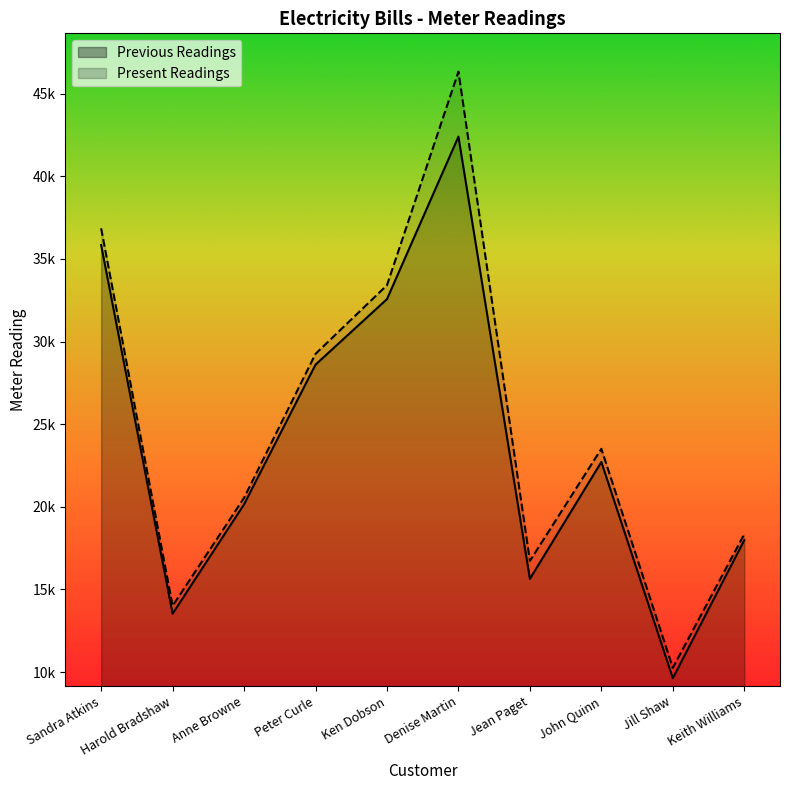

Reading left to right, transcribe all the data shown in this chart.

Previous Readings: Sandra Atkins=35839	Harold Bradshaw=13538	Anne Browne=20153	Peter Curle=28603	Ken Dobson=32568	Denise Martin=42398	Jean Paget=15644	John Quinn=22715	Jill Shaw=9638	Keith Williams=17988
Present Readings: Sandra Atkins=36852	Harold Bradshaw=14011	Anne Browne=20542	Peter Curle=29256	Ken Dobson=33410	Denise Martin=46330	Jean Paget=16731	John Quinn=23510	Jill Shaw=10263	Keith Williams=18346